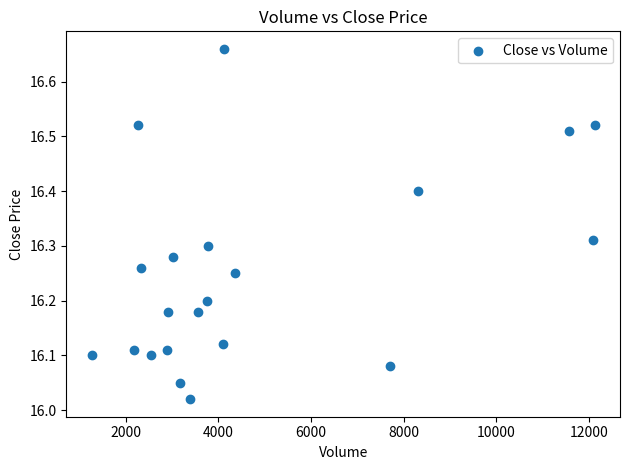

What is the range of X values (max minus min)?

10861.0